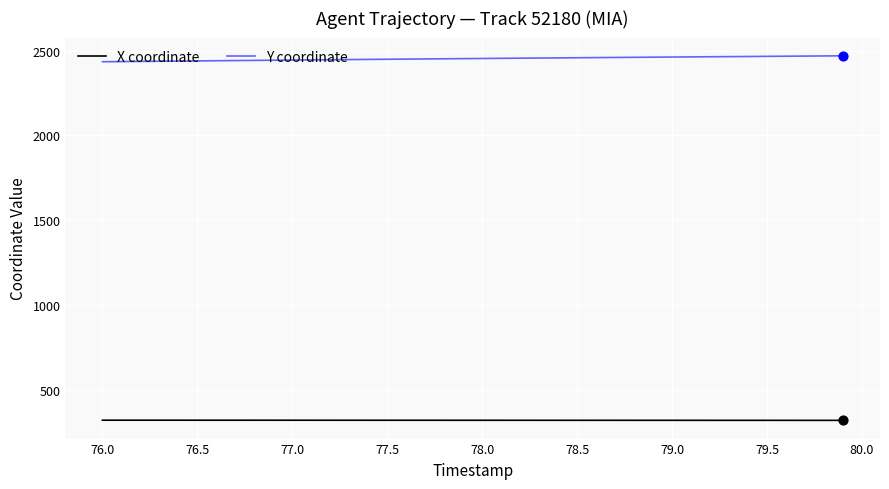

Which series has the largest total across all categories?

Y coordinate